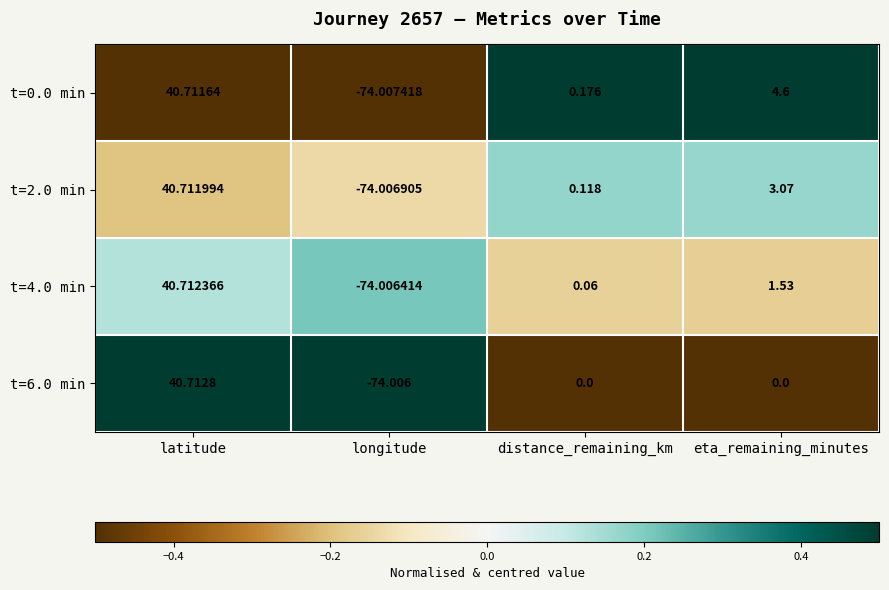

How many categories are shown in the chart?

4